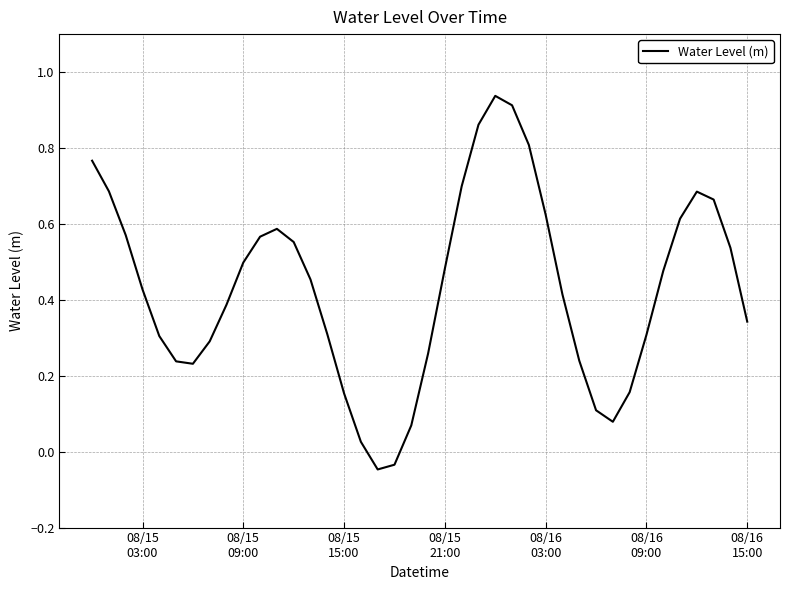

Count the number of data series in this chart.

1